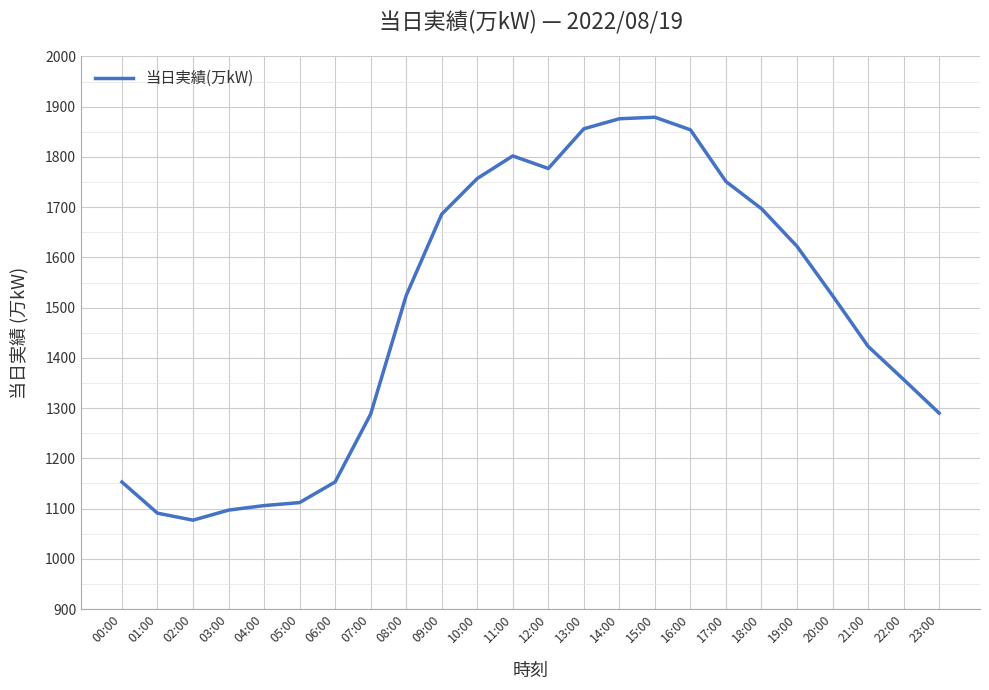

What is the change in value from 12:00 to 19:00?

-155